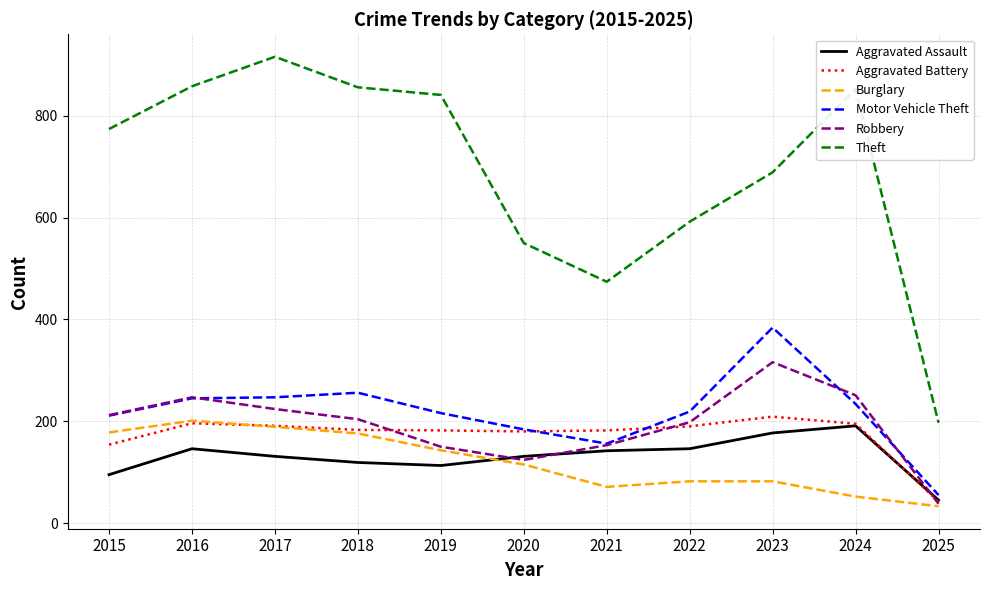

What are all the series names shown in the legend?

Aggravated Assault, Aggravated Battery, Burglary, Motor Vehicle Theft, Robbery, Theft